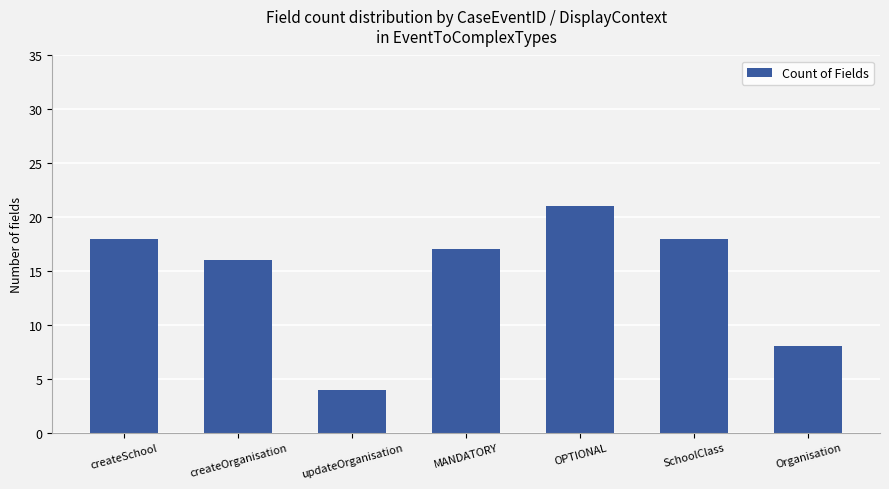

At which label does the data first exceed 17?

createSchool